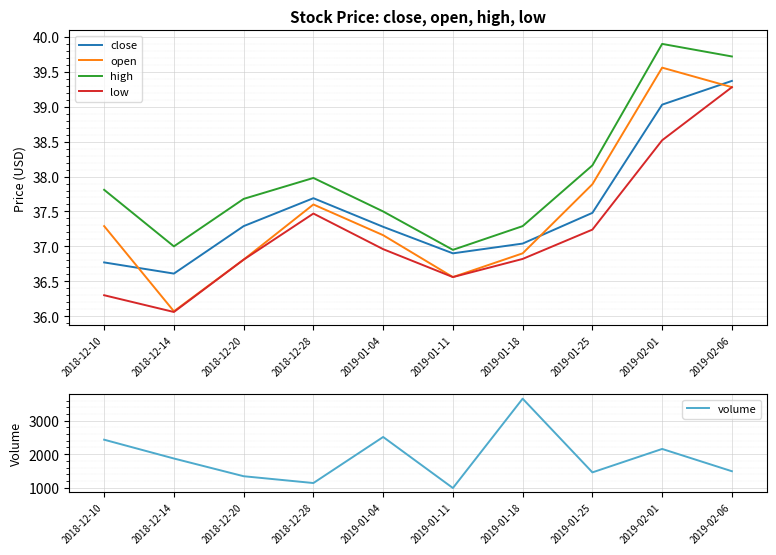

Is it true that high equals 66.9 at 2018-12-20?

False